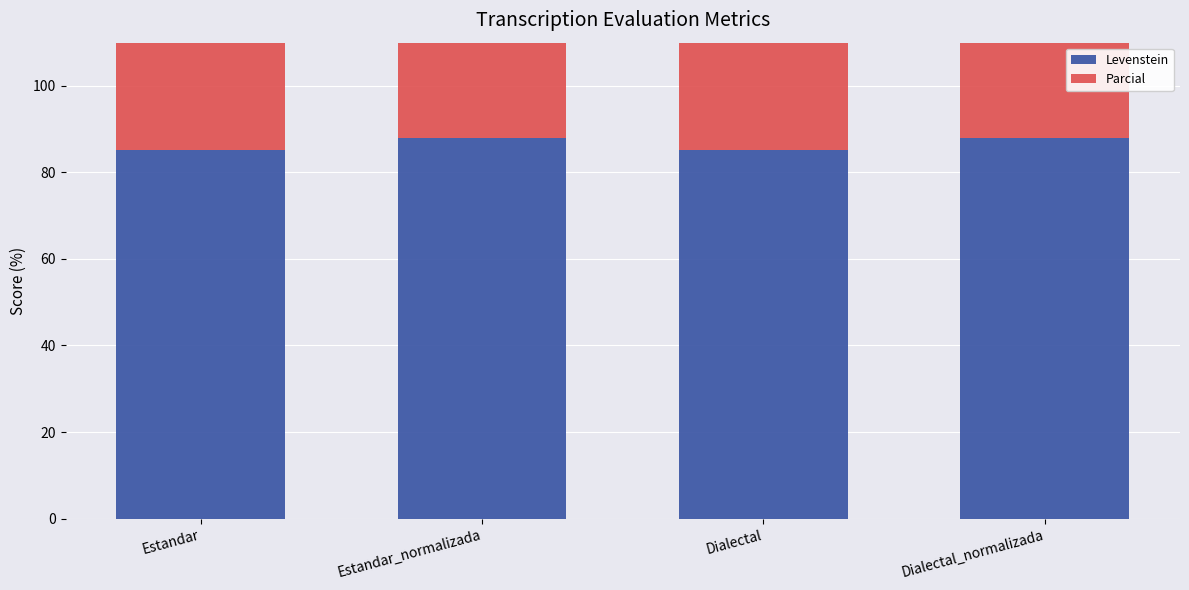

How many data points in Parcial are less than 95?

2